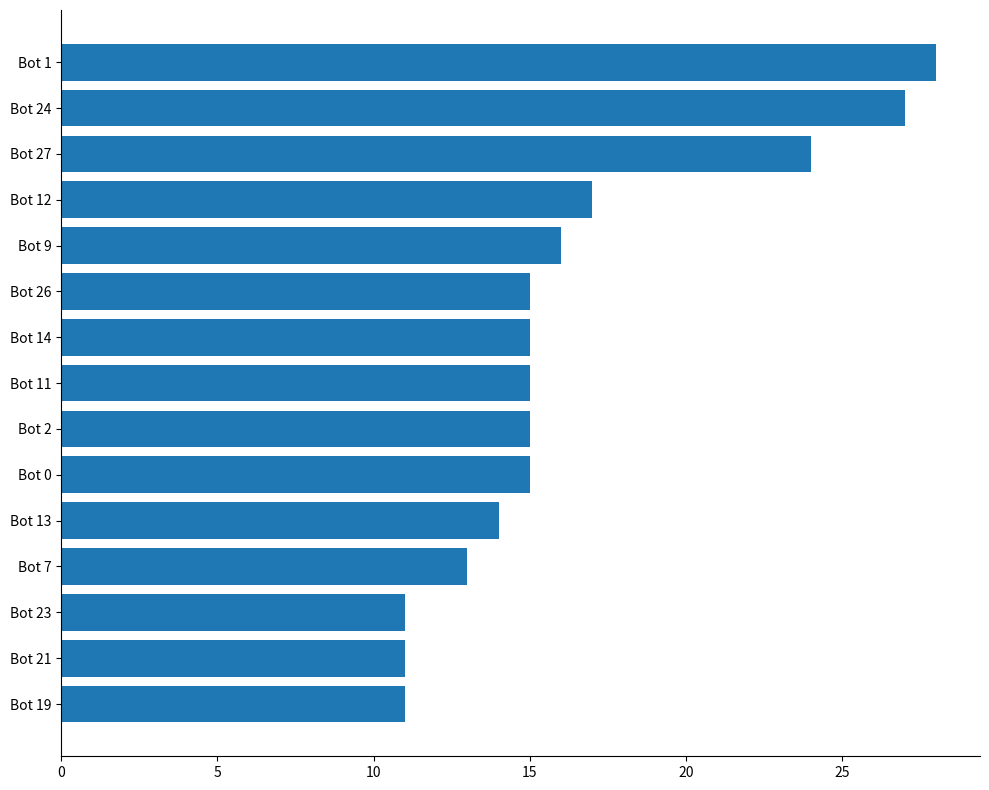

Which has a higher value, Bot 21 or Bot 13?

Bot 13